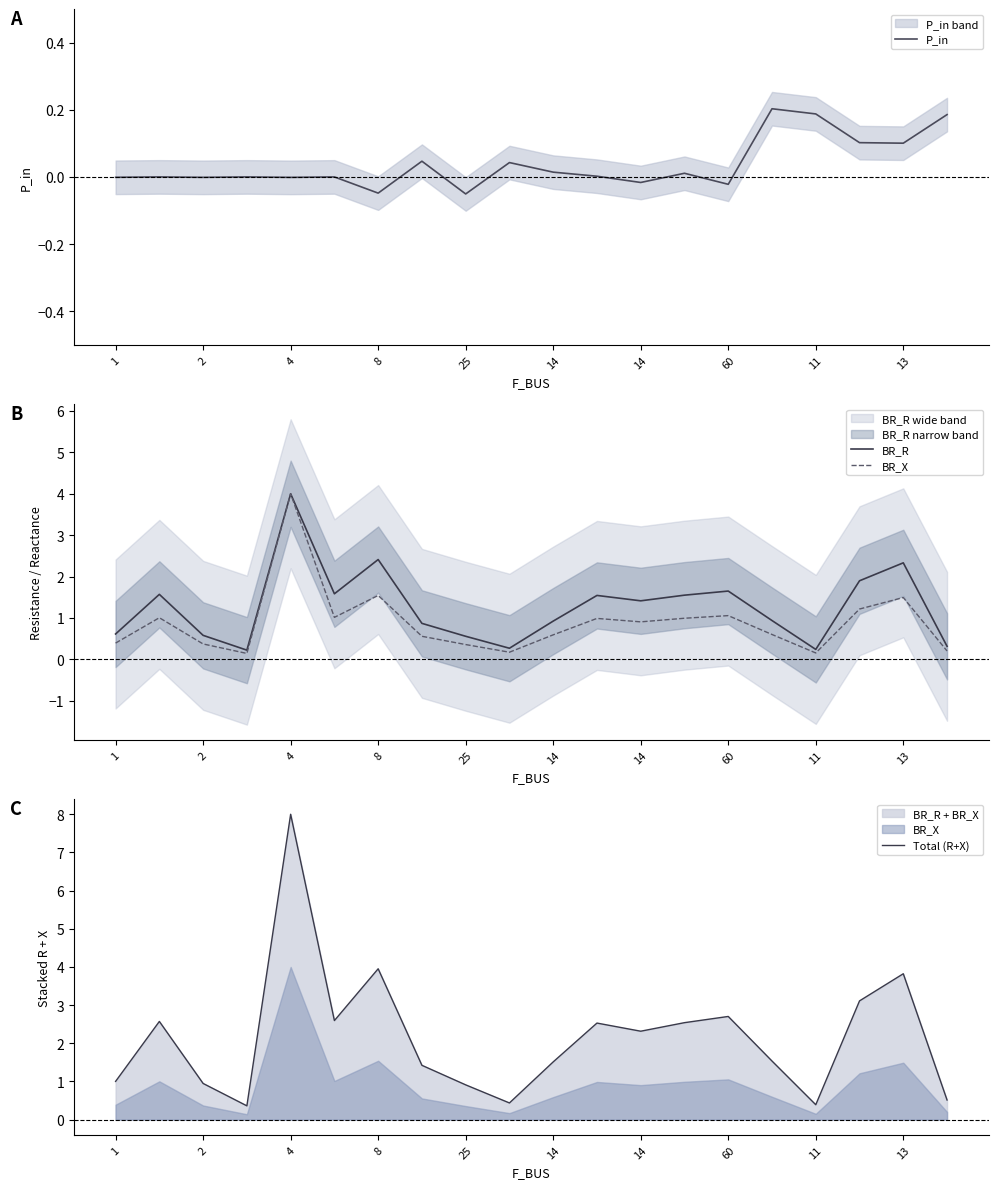

In Total (R+X), how many points are lower than both neighbors (excluding endpoints)?

5